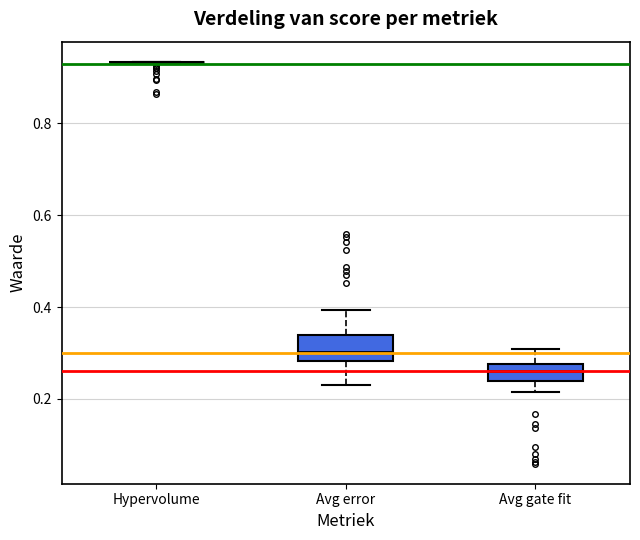

Where is the lower edge of the box for Avg gate fit on the y-axis? The values are not printed on the chart, so give them approximately, as read against the axis.

0.24